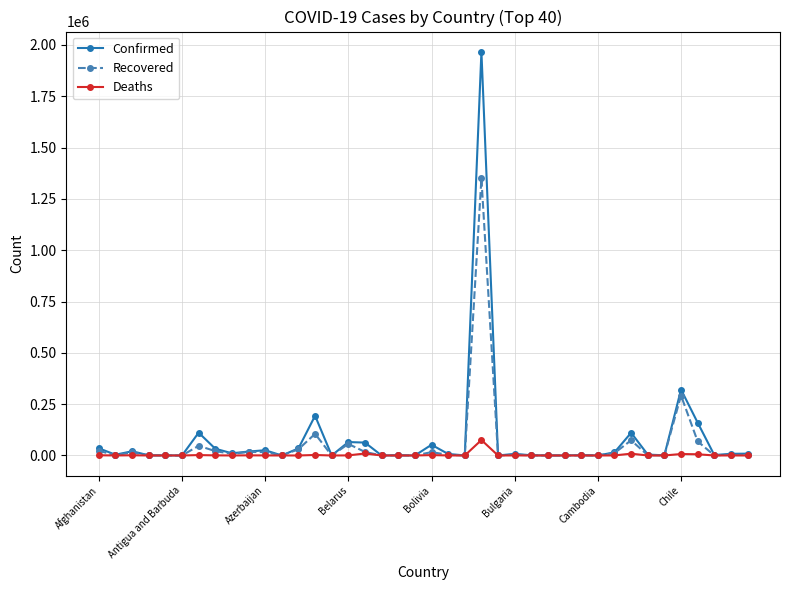

What is the value of the Deaths point at the 5th from the left?

27